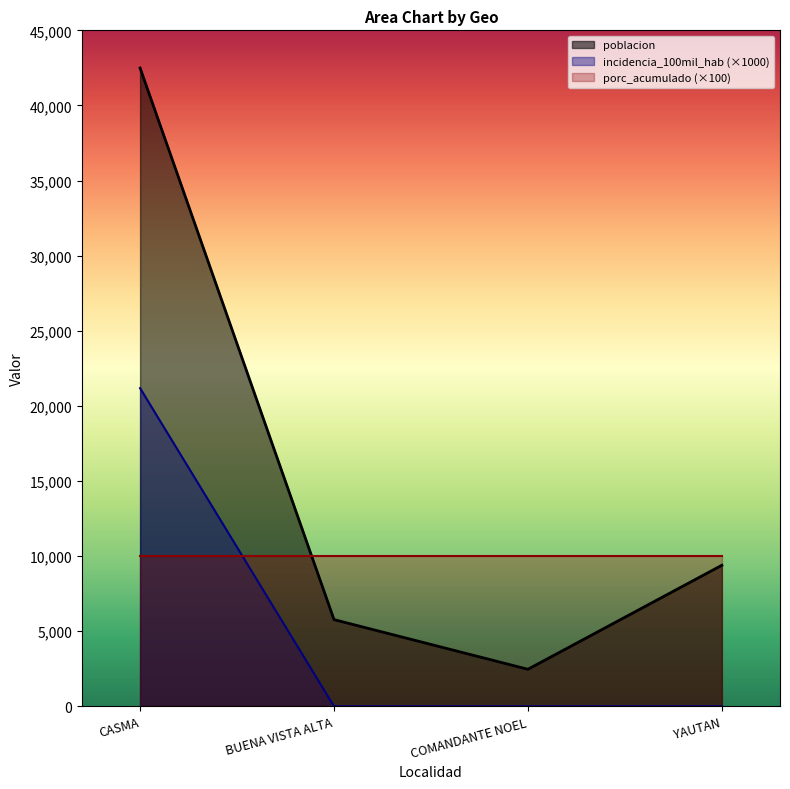

True or false: incidencia_100mil_hab and poblacion cross at least once.

False